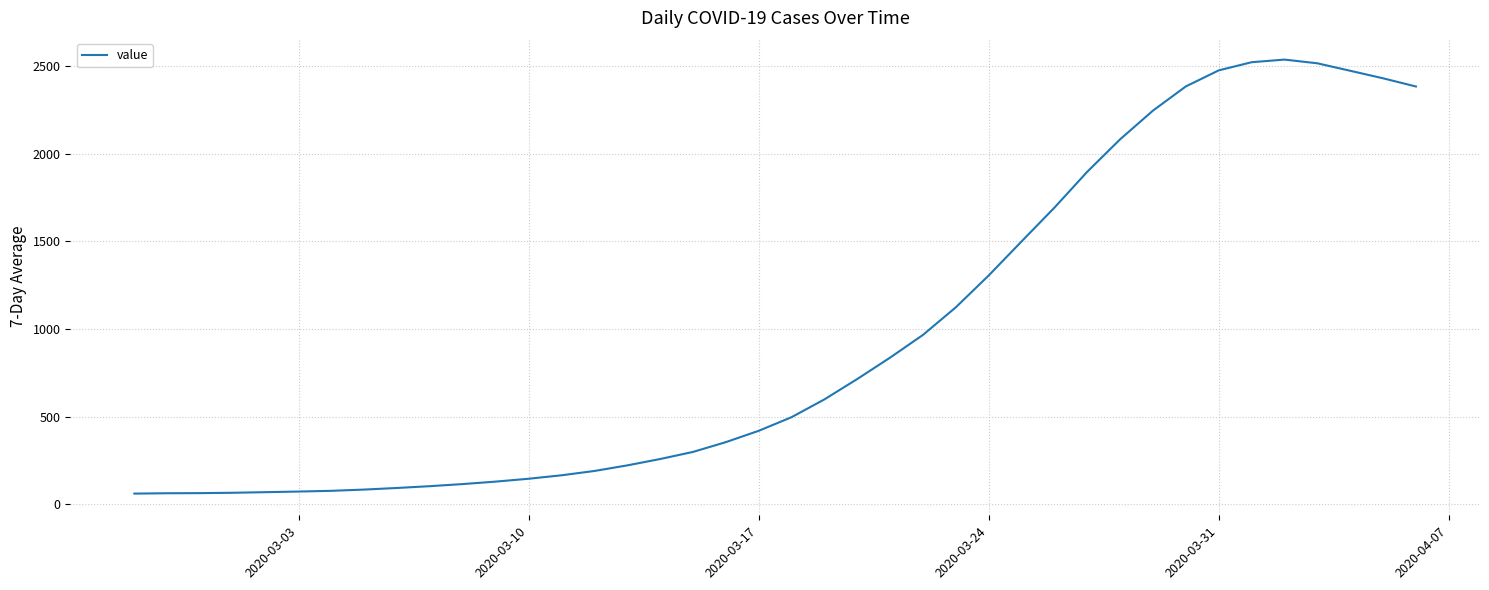

What is the difference between the maximum and minimum values?

2474.6